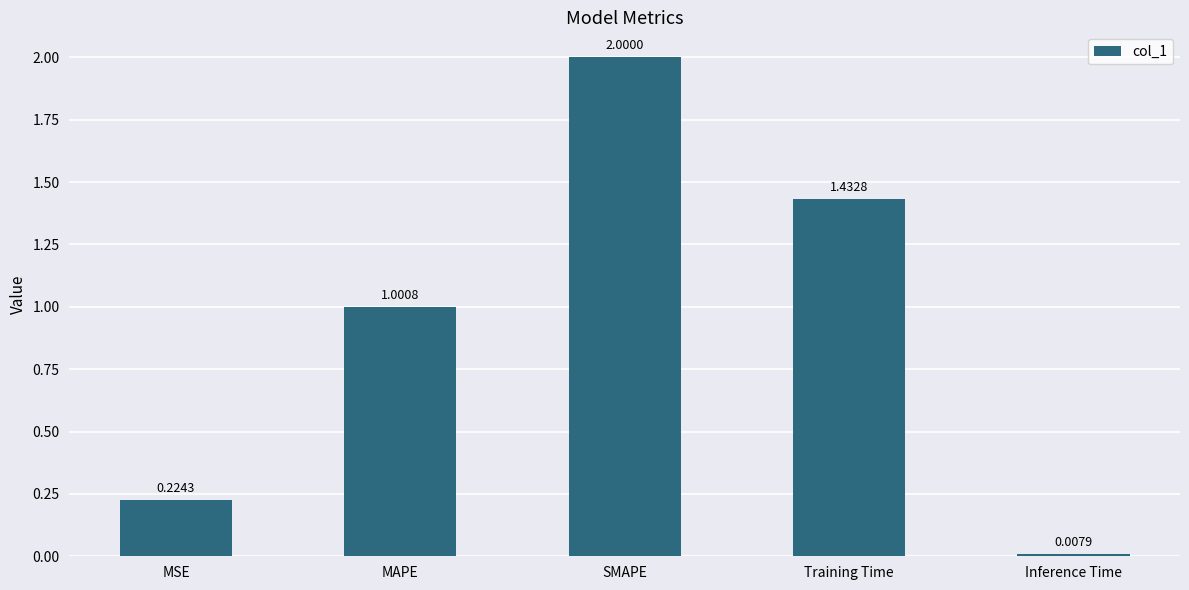

The chart shows a value of 0.8 at Training Time. True or false?

False